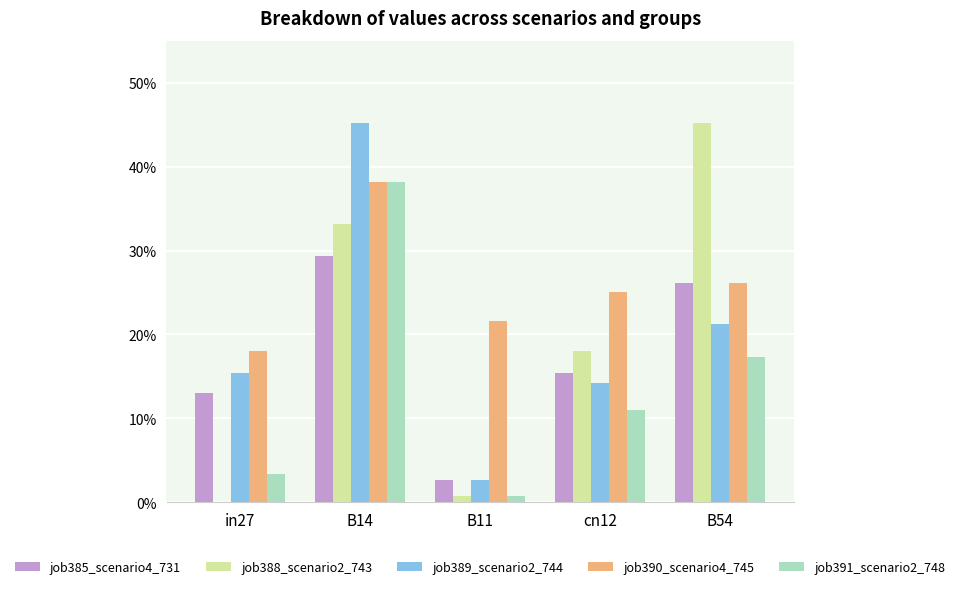

Does the chart contain stacked bars?

No